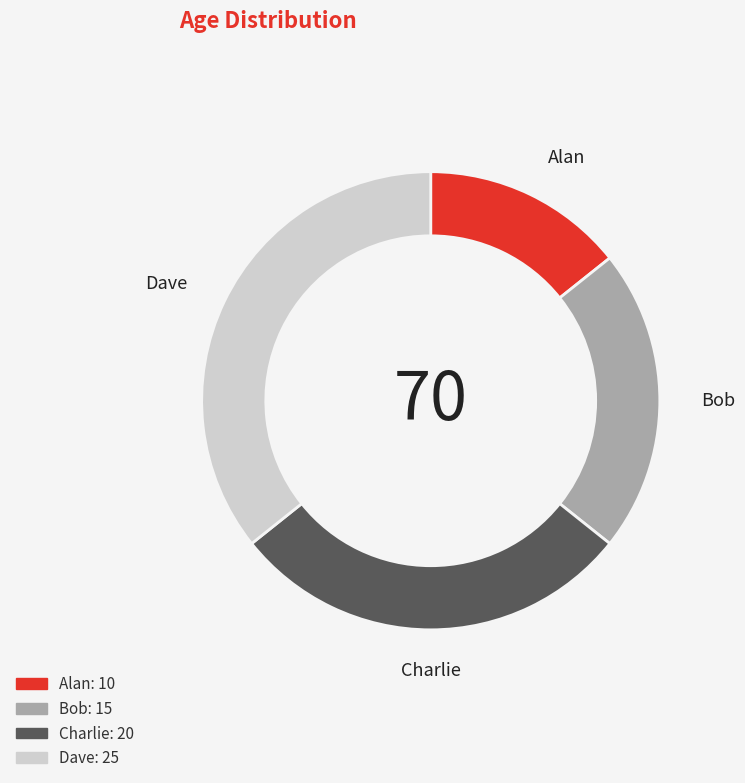

Combined, do Charlie and Dave account for over 50%?

Yes